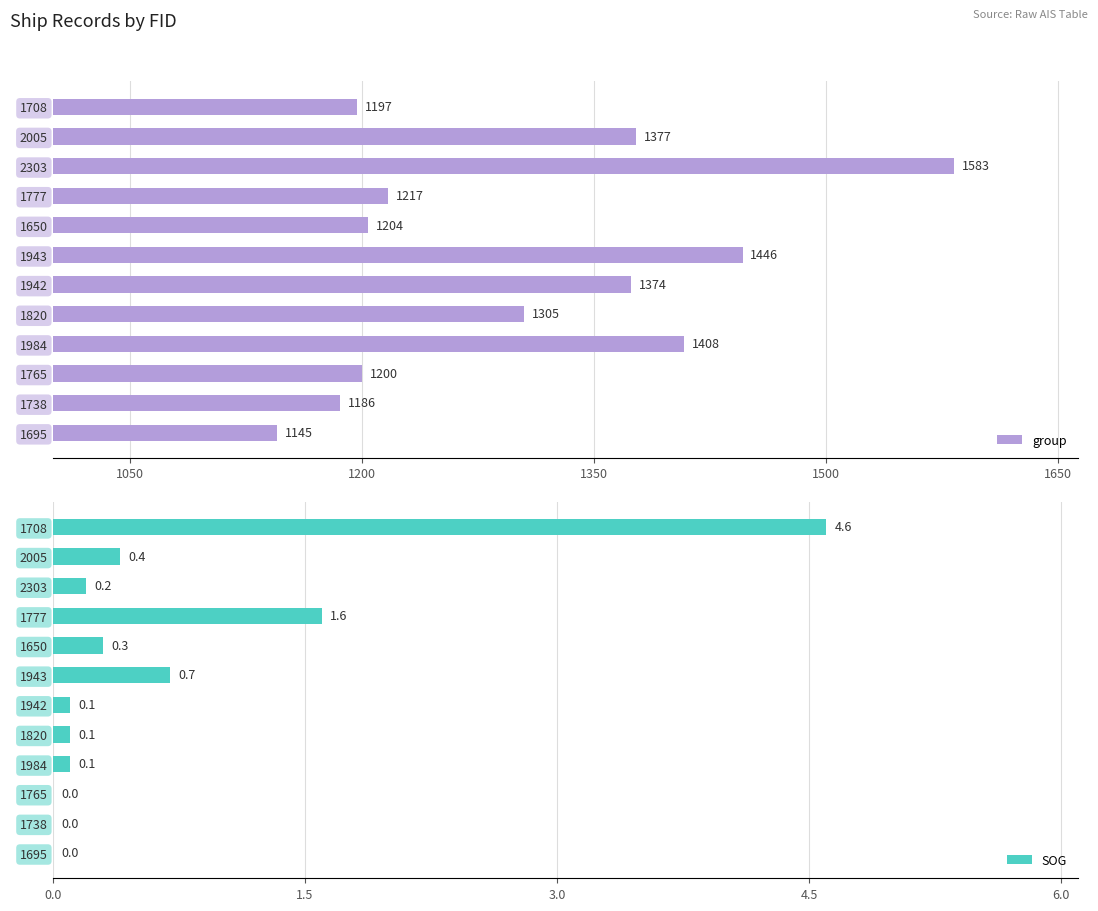

Reading right to left, transcribe all the data shown in this chart.

group: 1145.0	1186.0	1200.0	1408.0	1305.0	1374.0	1446.0	1204.0	1217.0	1583.0	1377.0	1197.0
SOG: 0.0	0.0	0.0	0.1	0.1	0.1	0.7	0.3	1.6	0.2	0.4	4.6